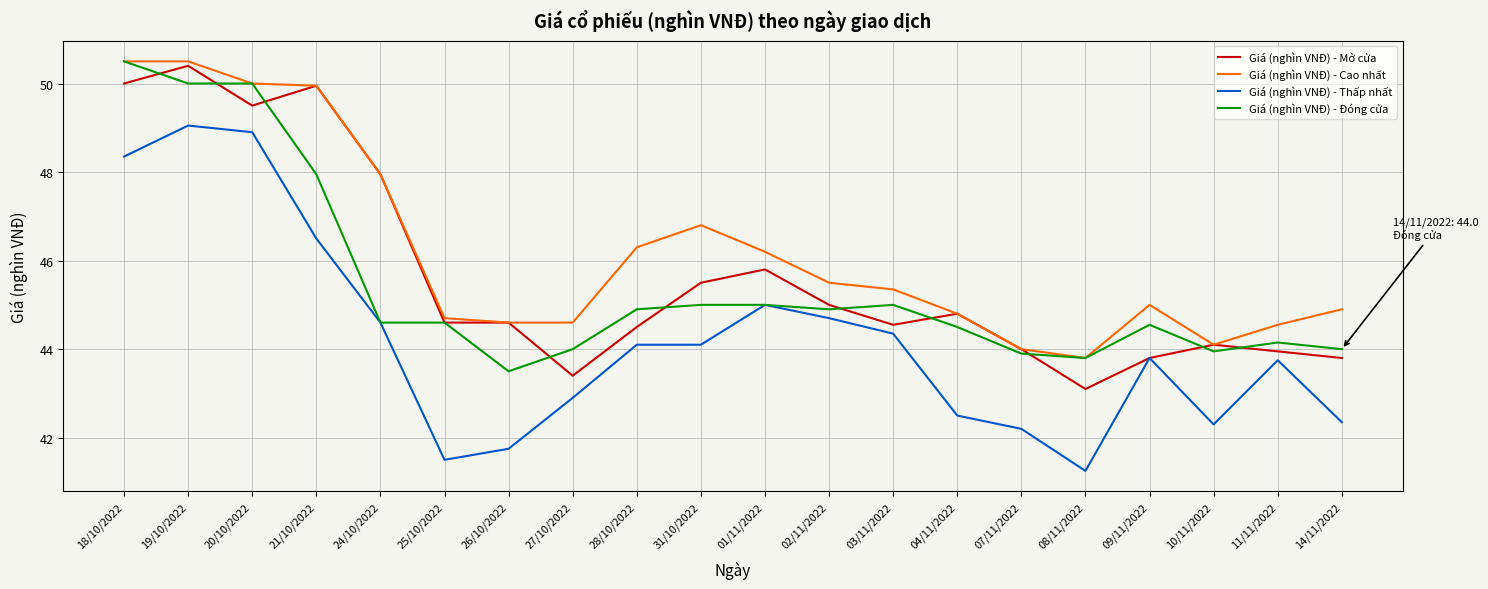

What is the average value of the Giá (nghìn VNĐ) - Cao nhất series?

46.2